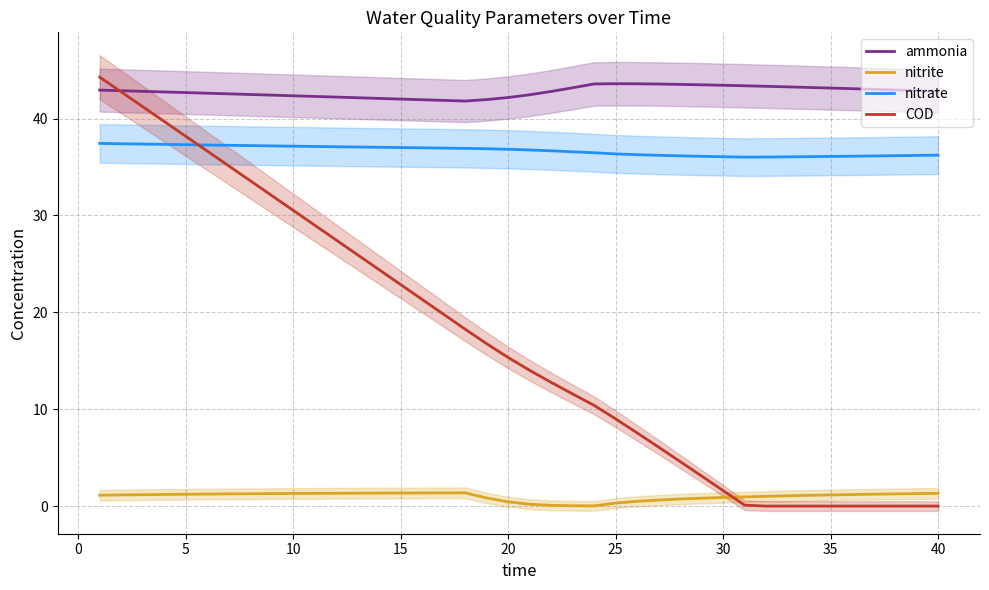

Reading right to left, extract all data points from this chart.

ammonia: 42.8	42.9	42.9	43.0	43.1	43.1	43.2	43.3	43.3	43.4	43.4	43.5	43.5	43.6	43.6	43.6	43.6	43.2	42.8	42.4	42.2	42.0	41.8	41.9	41.9	42.0	42.1	42.1	42.2	42.3	42.3	42.4	42.5	42.5	42.6	42.7	42.7	42.8	42.9	42.9
nitrite: 1.3	1.3	1.3	1.2	1.2	1.2	1.1	1.1	1.0	1.0	0.9	0.8	0.7	0.6	0.5	0.3	0.0	0.0	0.1	0.2	0.4	0.8	1.4	1.4	1.4	1.4	1.3	1.3	1.3	1.3	1.3	1.3	1.3	1.3	1.2	1.2	1.2	1.2	1.2	1.1
nitrate: 36.2	36.2	36.2	36.1	36.1	36.1	36.1	36.0	36.0	36.0	36.1	36.1	36.1	36.2	36.3	36.3	36.5	36.6	36.7	36.8	36.8	36.9	36.9	36.9	37.0	37.0	37.0	37.1	37.1	37.1	37.1	37.2	37.2	37.2	37.3	37.3	37.3	37.4	37.4	37.4
COD: 0.0	0.0	0.0	0.0	0.0	0.0	0.0	0.0	0.0	0.1	1.6	3.1	4.6	6.1	7.6	9.0	10.4	11.6	12.8	14.0	15.3	16.8	18.3	19.8	21.3	22.9	24.4	25.9	27.5	29.0	30.5	32.1	33.6	35.1	36.6	38.2	39.7	41.2	42.7	44.3